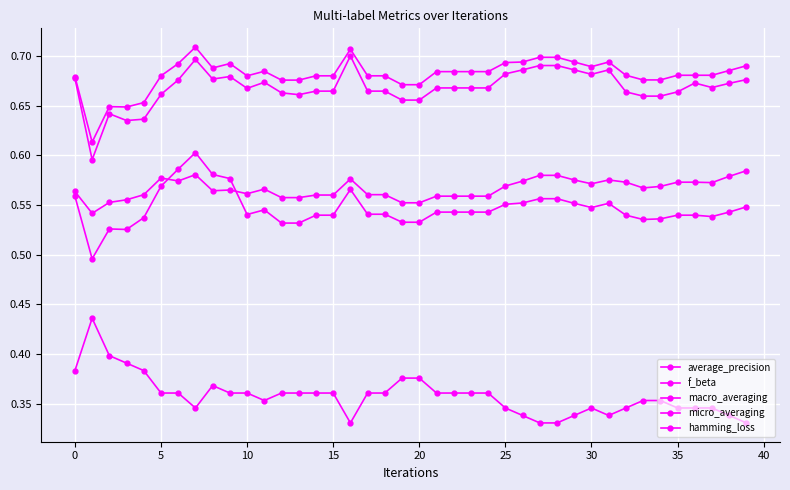

Count the hamming_loss values in the range 0 to 1.

40